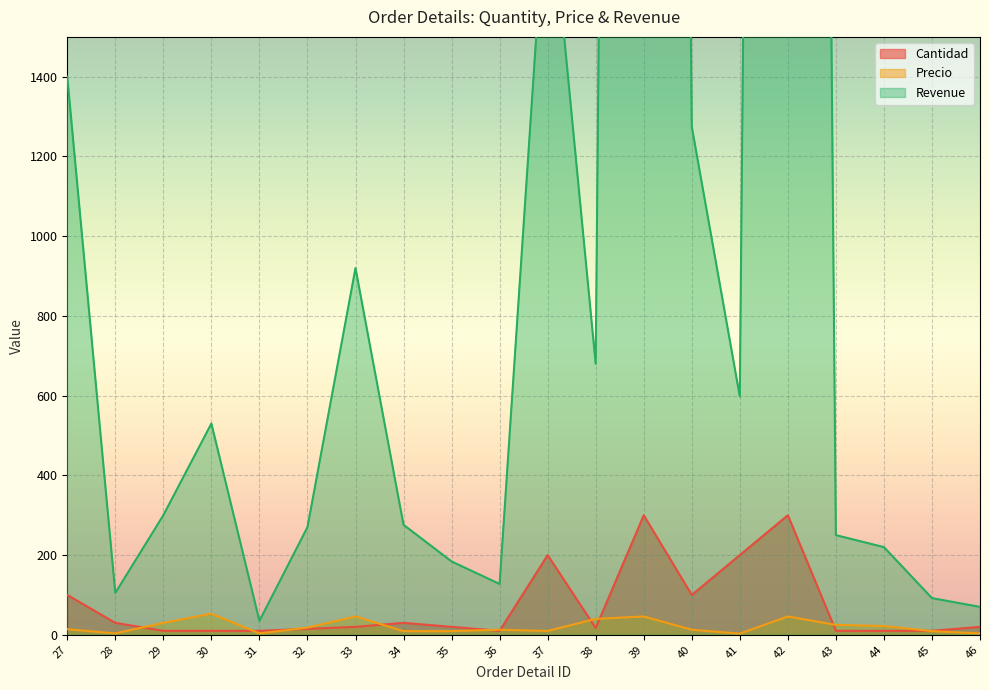

What is the total value across all series at 32?

303.0